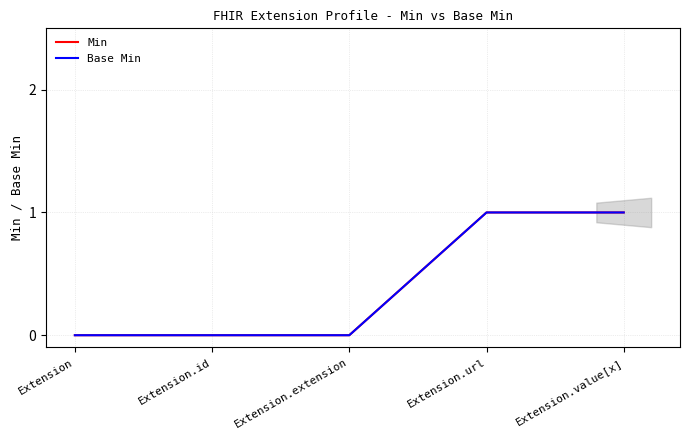

What is the label of the 2nd point from the left?

Extension.id